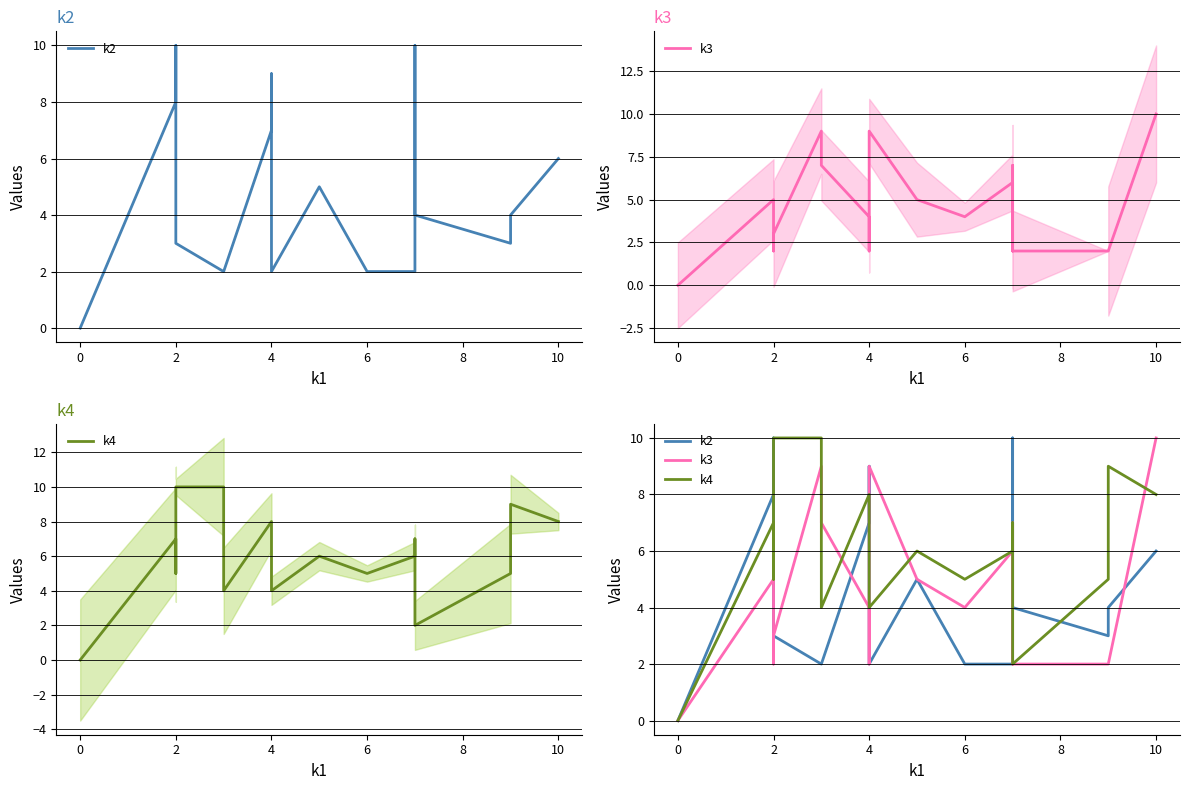

Reading left to right, extract all data points from this chart.

k2: 0	8	10	4	3	2	2	7	9	2	2	5	2	2	10	9	4	3	4	6
k3: 0	5	5	2	3	9	7	4	2	5	9	5	4	6	2	7	2	2	2	10
k4: 0	7	5	9	10	10	4	8	6	5	4	6	5	6	7	5	2	5	9	8